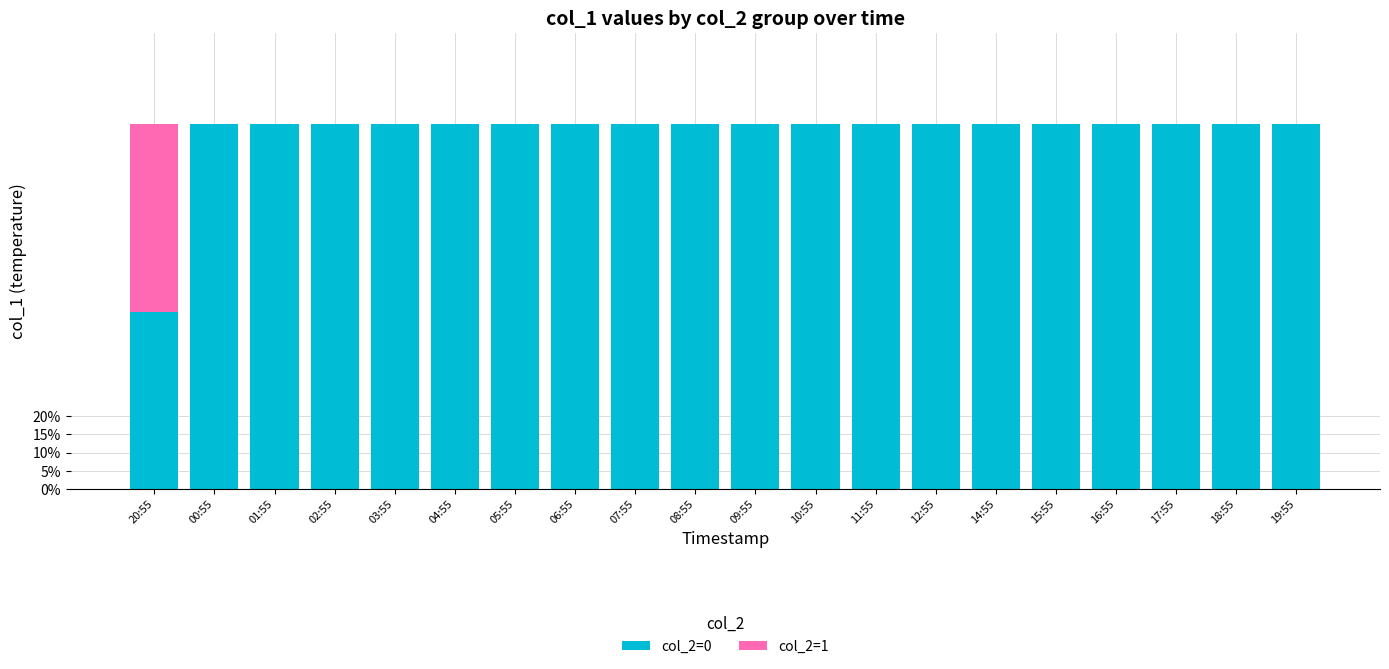

What is the difference between the second highest and minimum values in the col_2=0 series?

0.5